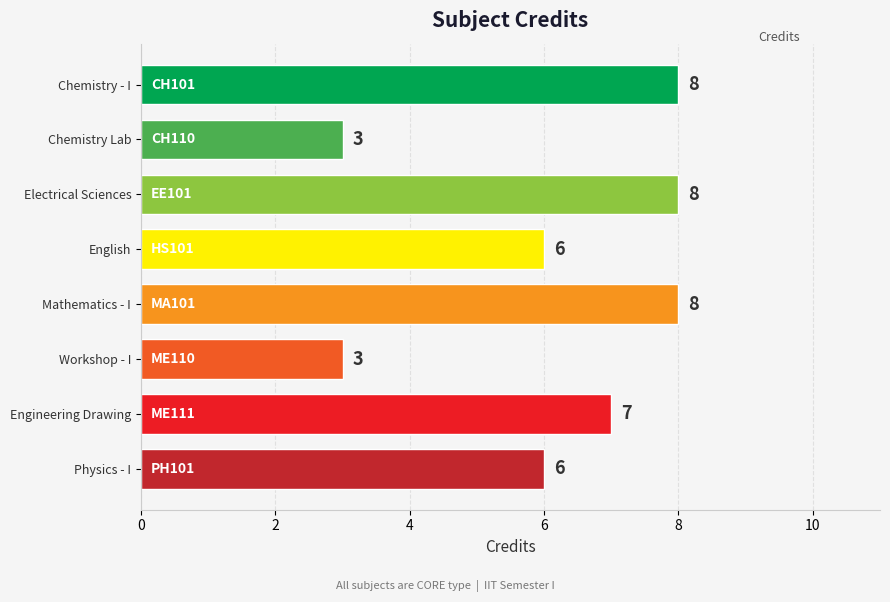

What is the maximum value shown in the chart?

8